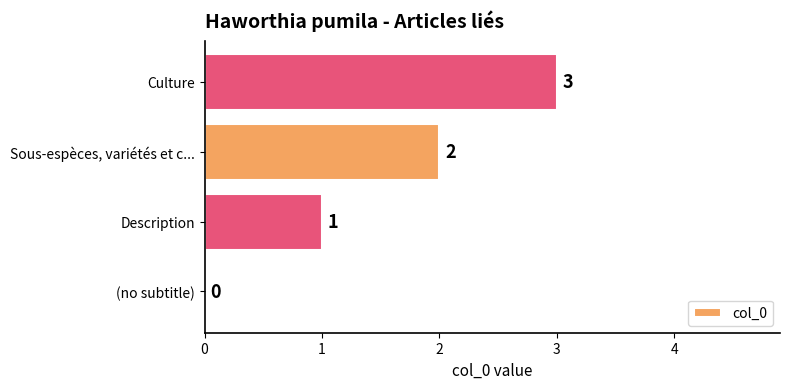

True or false: the data shows 3 at Culture.

True